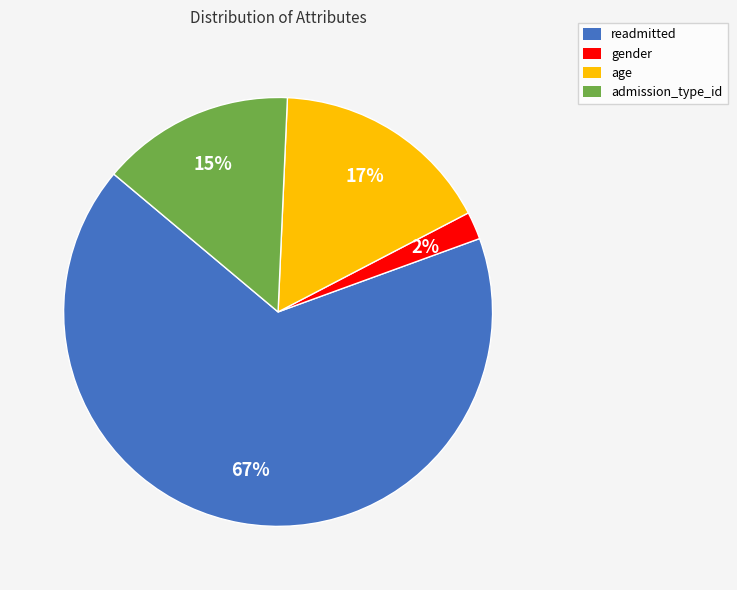

To the nearest percent, what percentage of the pie is gender?

2%